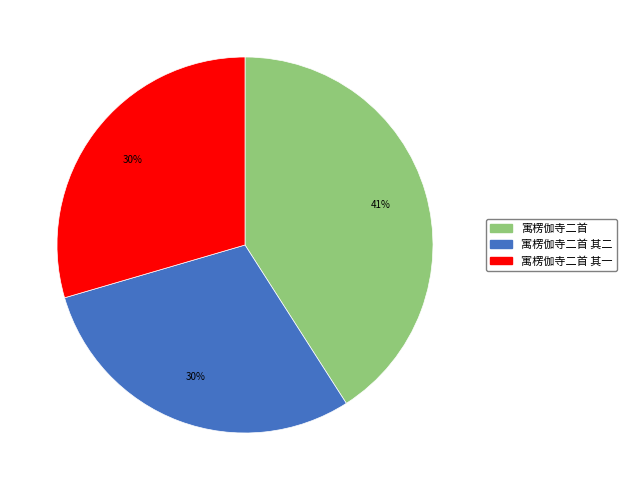

True or false: 寓楞伽寺二首 其二 accounts for 30% of the total.

True